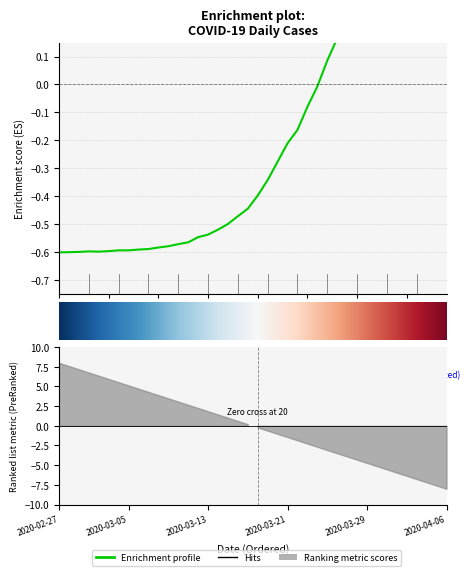

What is the difference between the maximum and second lowest values?

1.2